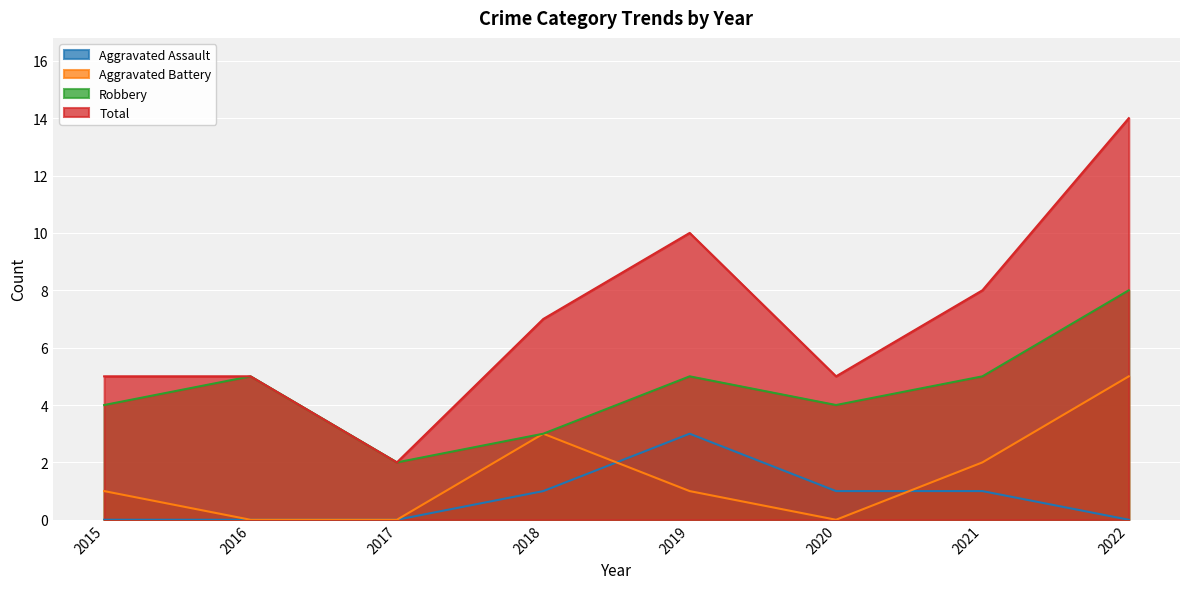

Reading left to right, list all the values displayed in this chart.

Aggravated Assault: 2015=0	2016=0	2017=0	2018=1	2019=3	2020=1	2021=1	2022=0
Aggravated Battery: 2015=1	2016=0	2017=0	2018=3	2019=1	2020=0	2021=2	2022=5
Robbery: 2015=4	2016=5	2017=2	2018=3	2019=5	2020=4	2021=5	2022=8
Total: 2015=5	2016=5	2017=2	2018=7	2019=10	2020=5	2021=8	2022=14